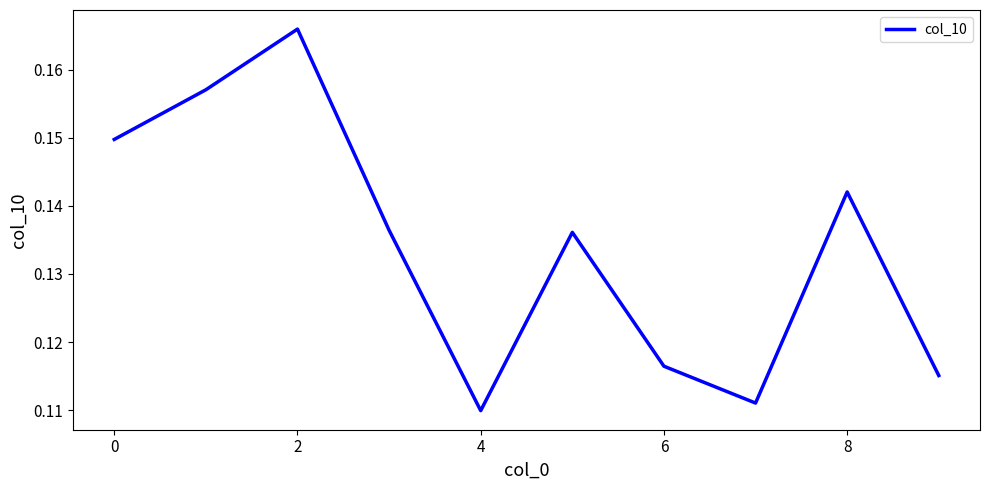

Where is the first local minimum?

4